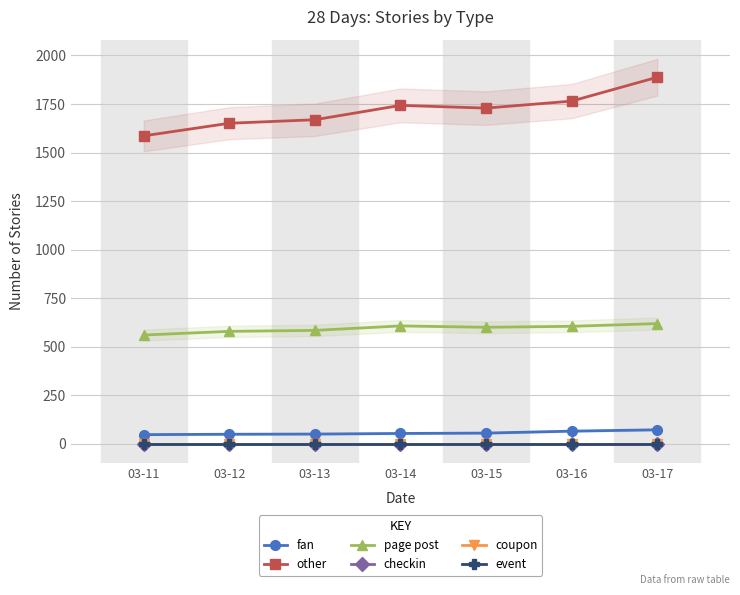

Which category has the highest value in the fan series?

03-17